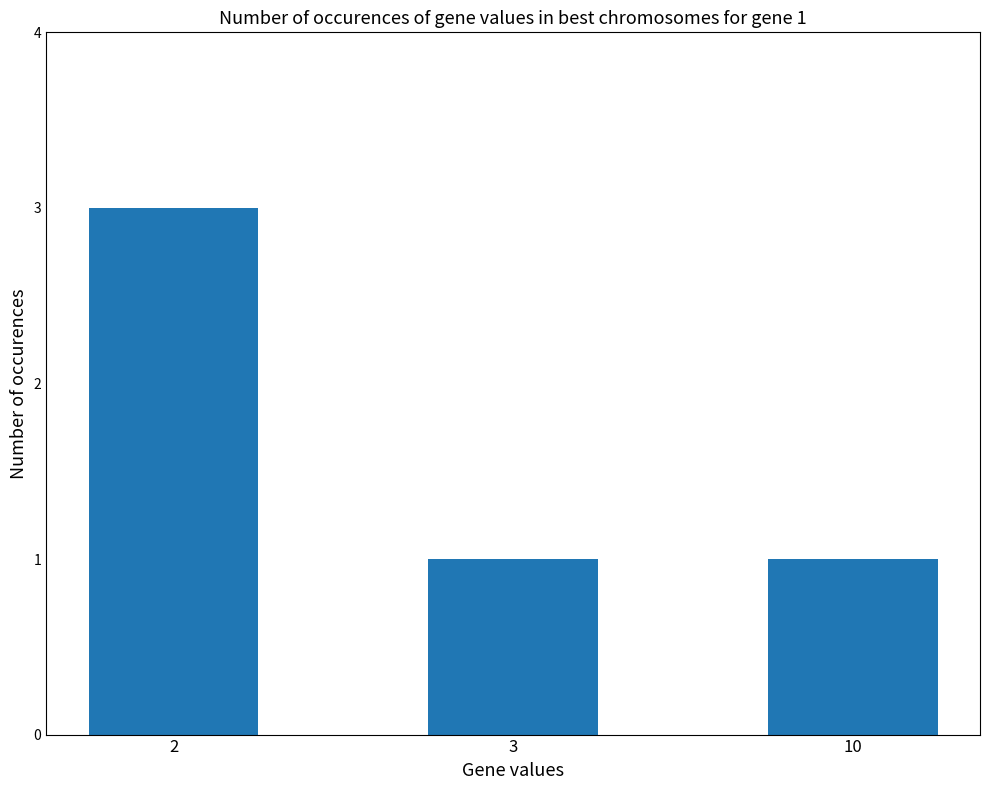

The chart shows a value of 1 at 10. True or false?

True